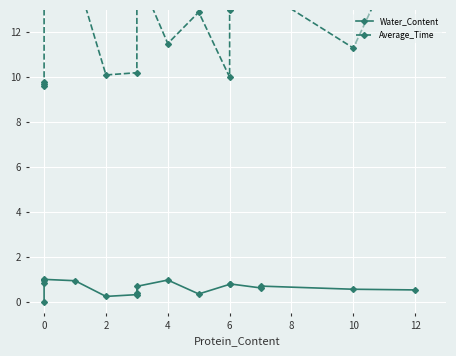

What is the difference between the maximum and minimum values in the Water_Content series?

1.0